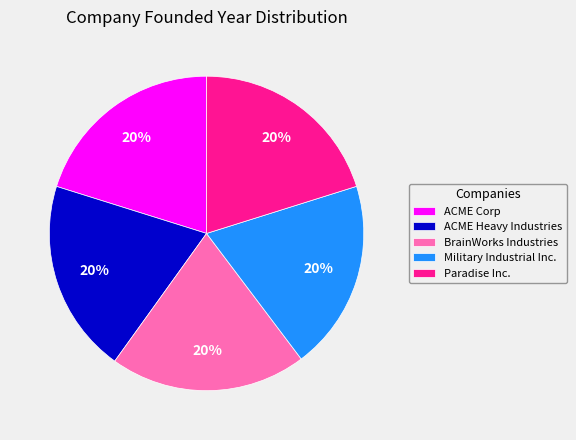

Does ACME Heavy Industries represent more than half of the total?

No